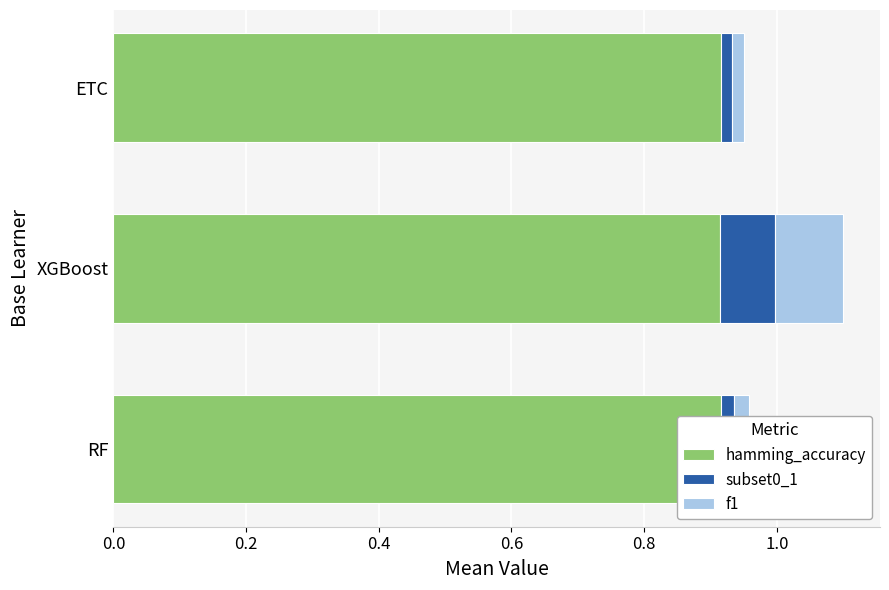

How many bars are there in each group?

3